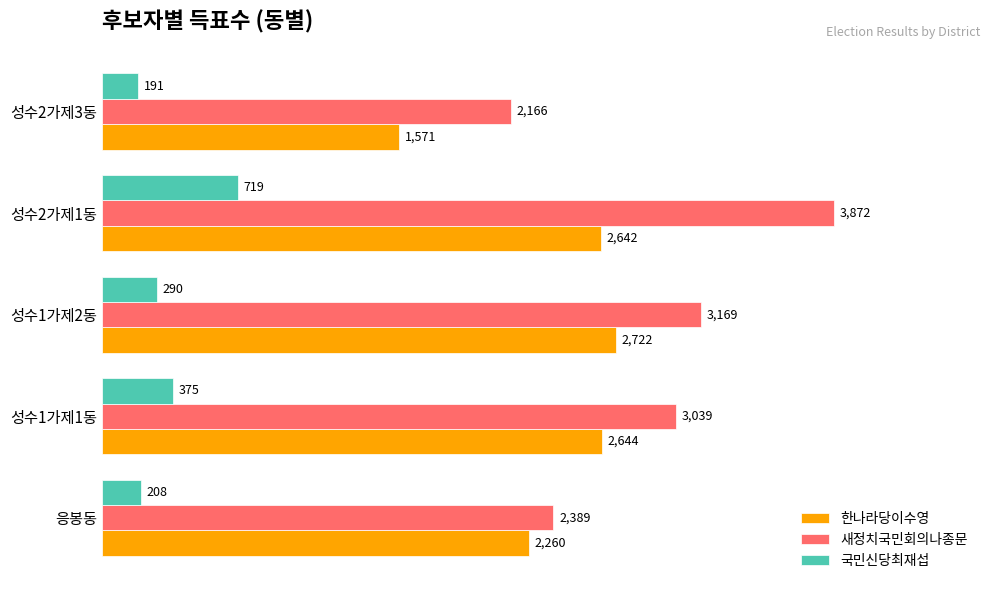

What is the average value of the 한나라당이수영 series?

2368